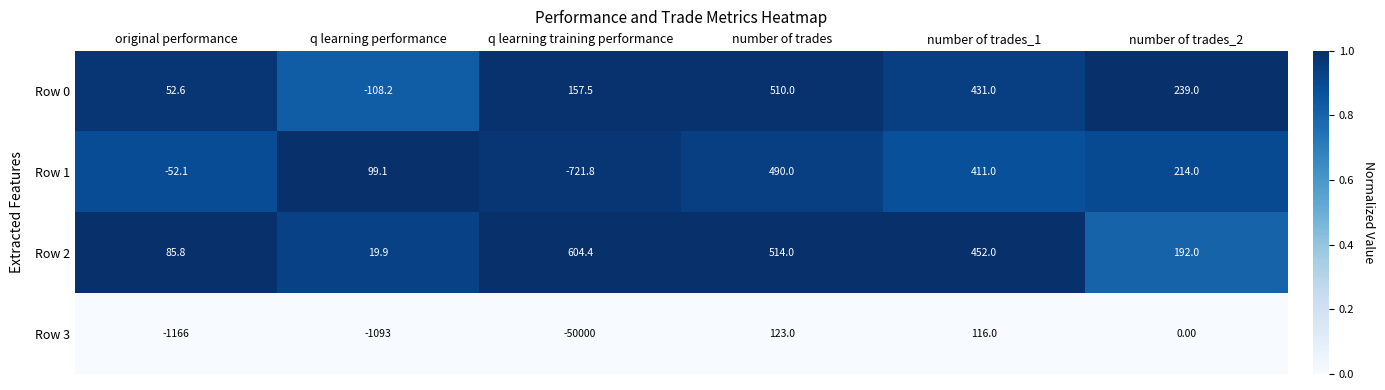

What is the sum of all Row 3 values?

-52020.0